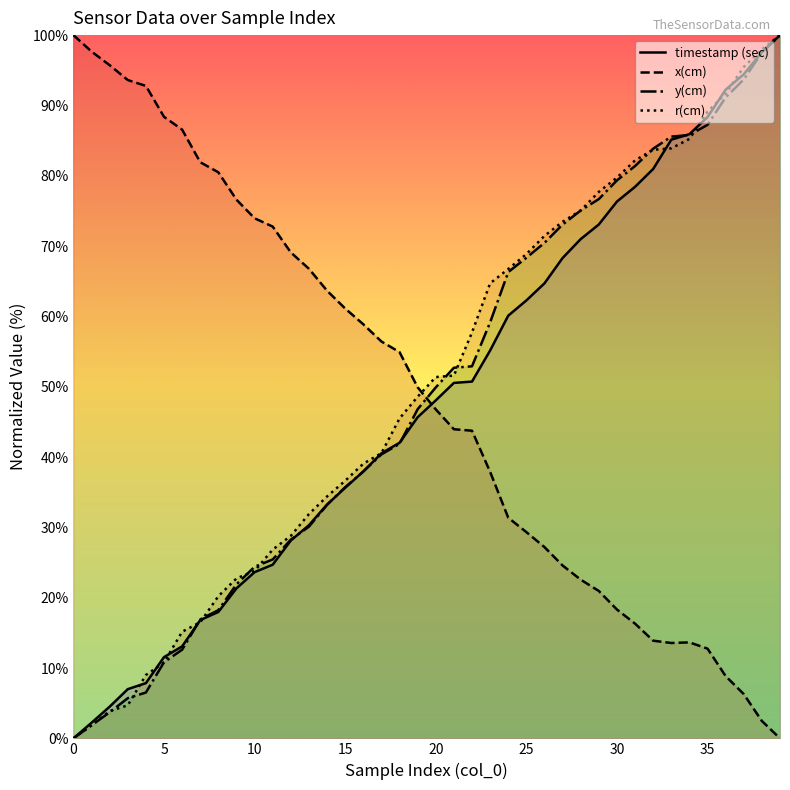

What is the greatest value displayed?

100.0